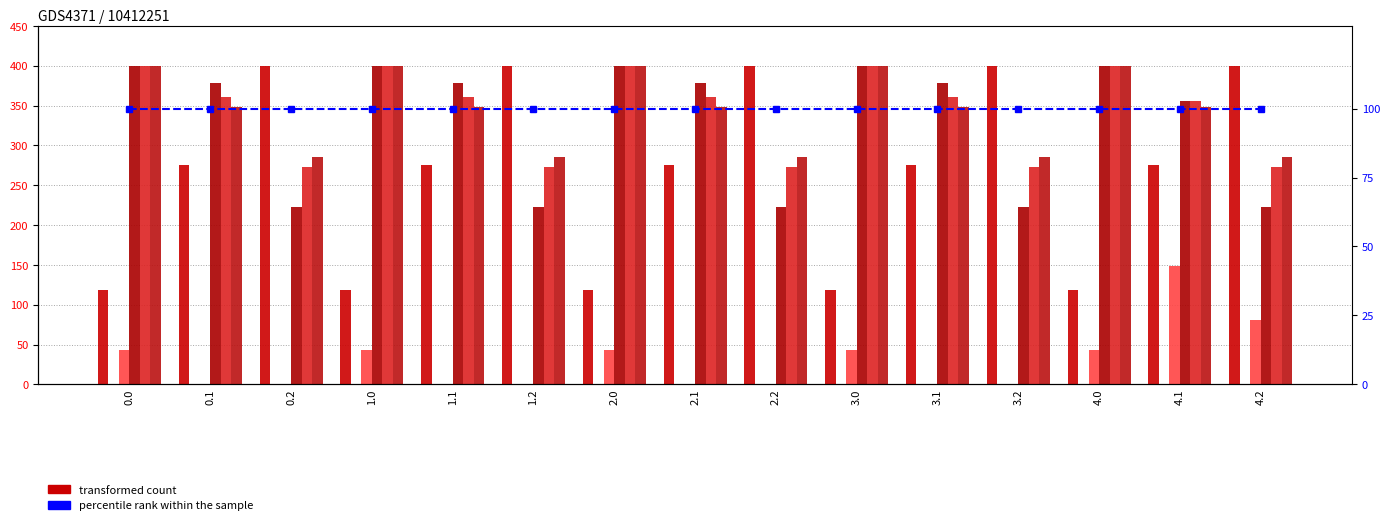

What is the label of the 9th bar from the left?

2.2